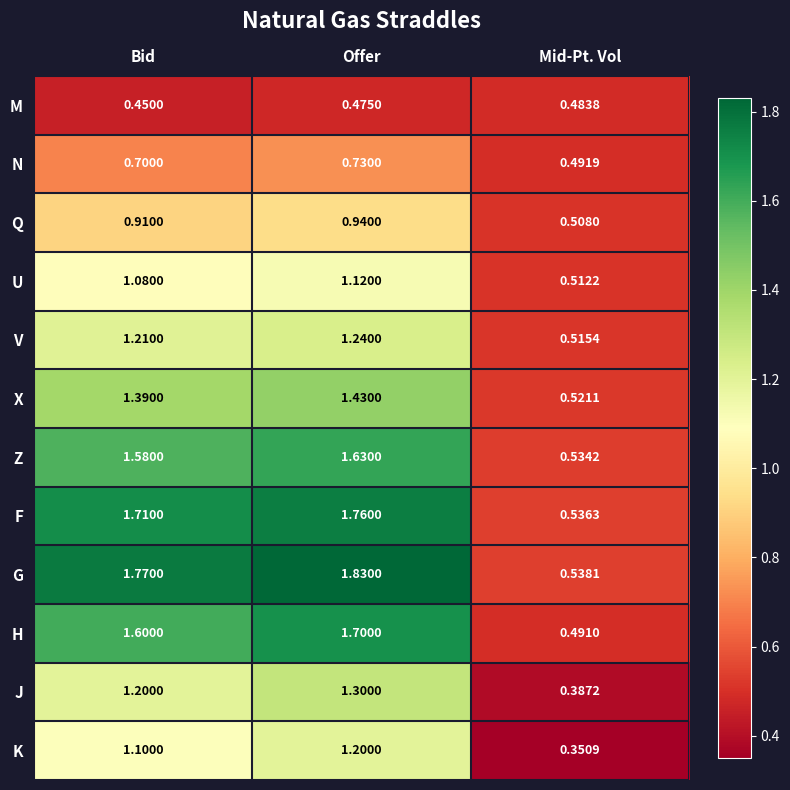

Which label corresponds to the smallest value in the chart?

Mid-Pt. Vol